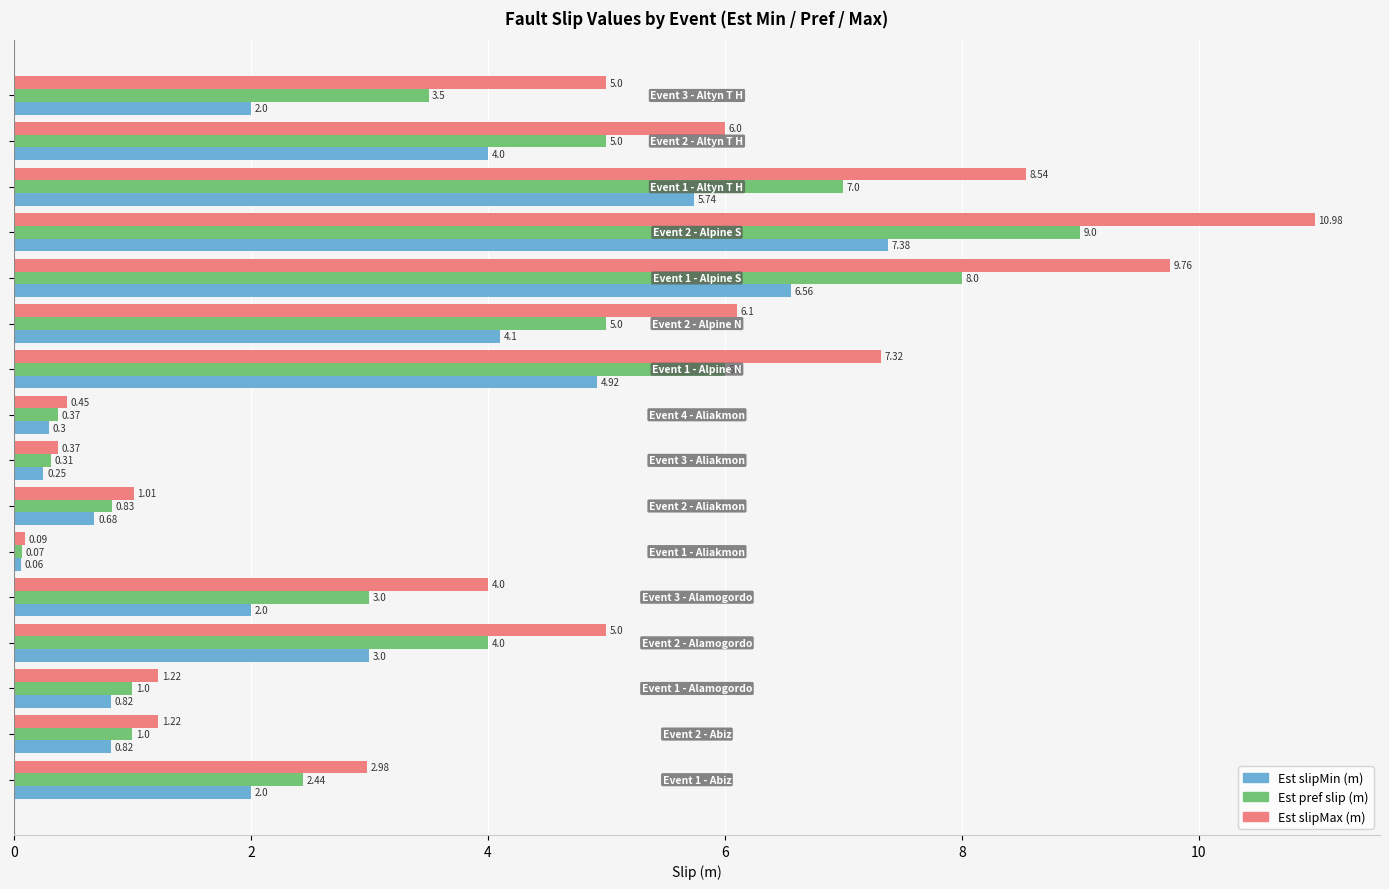

How many series are shown in this chart?

3